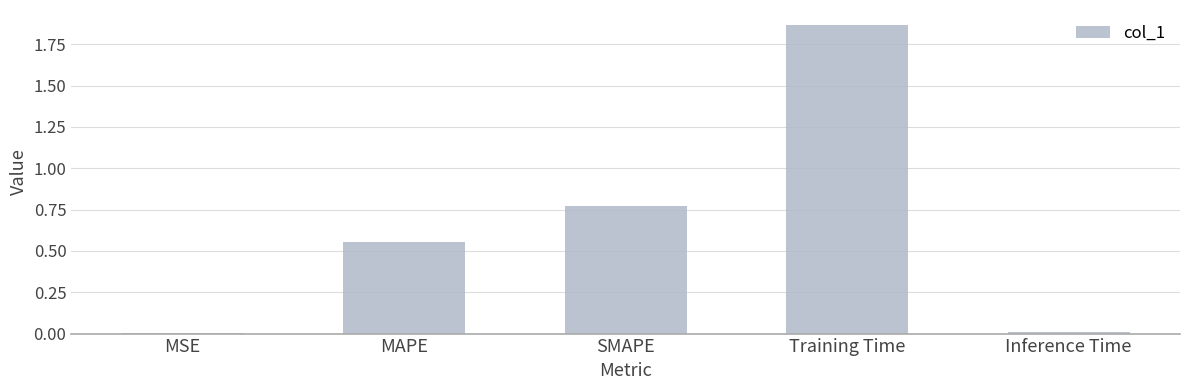

True or false: the data shows 1.2 at SMAPE.

False